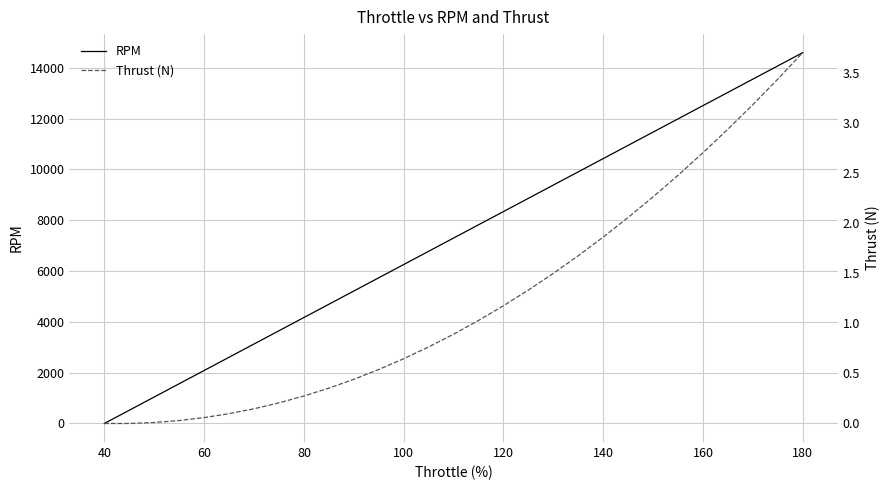

What is the total value across all series at 120?

8344.0